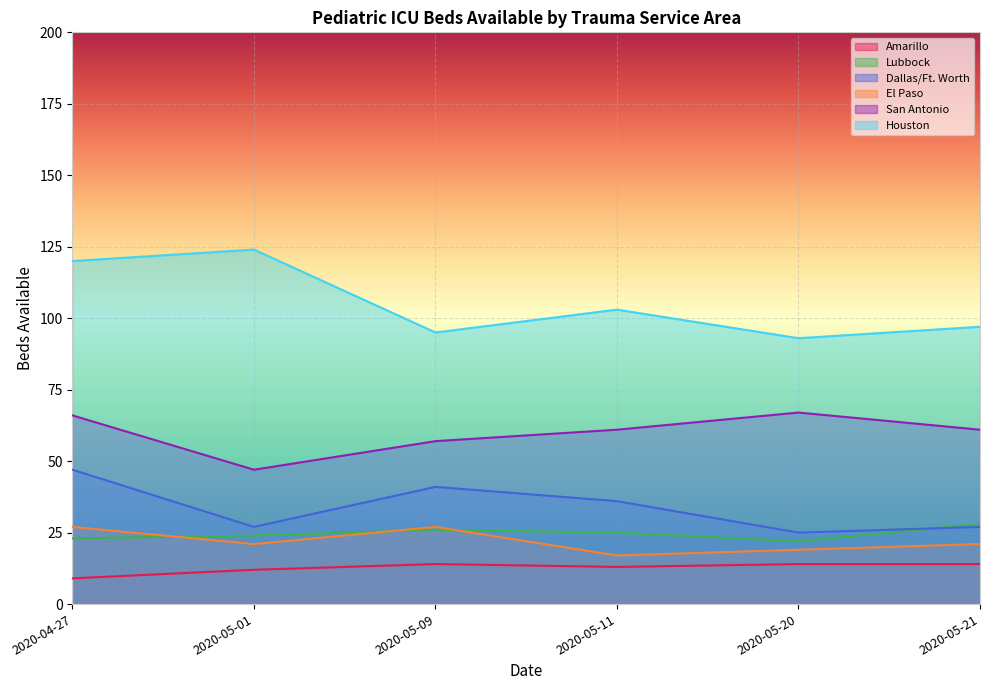

Reading left to right, transcribe all the data shown in this chart.

Amarillo: 9	12	14	13	14	14
Lubbock: 23	24	26	25	22	28
Dallas/Ft. Worth: 47	27	41	36	25	27
El Paso: 27	21	27	17	19	21
San Antonio: 66	47	57	61	67	61
Houston: 120	124	95	103	93	97